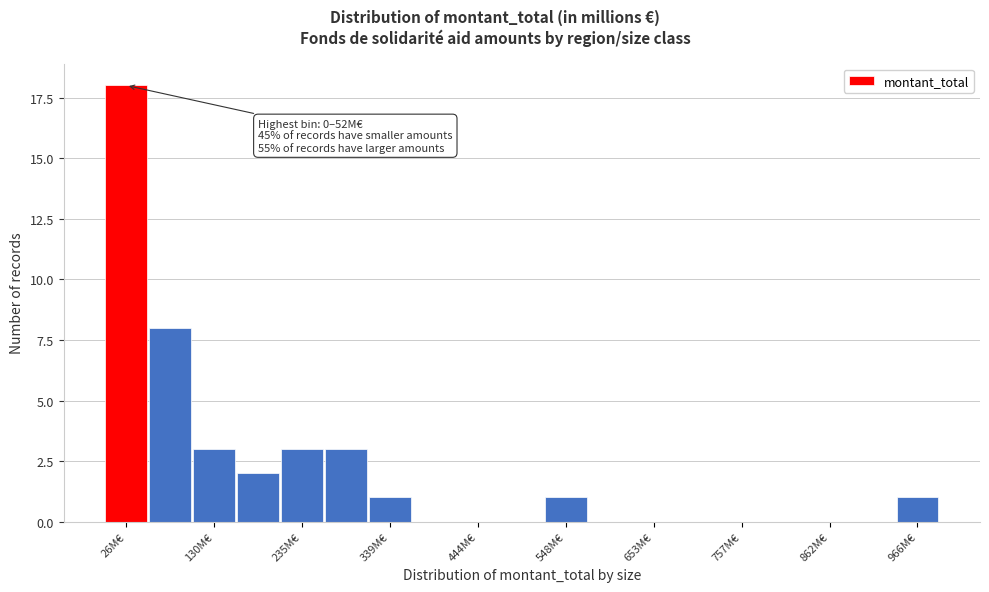

Read against the x-axis, roughly where is the centre of the tallest bar?

20